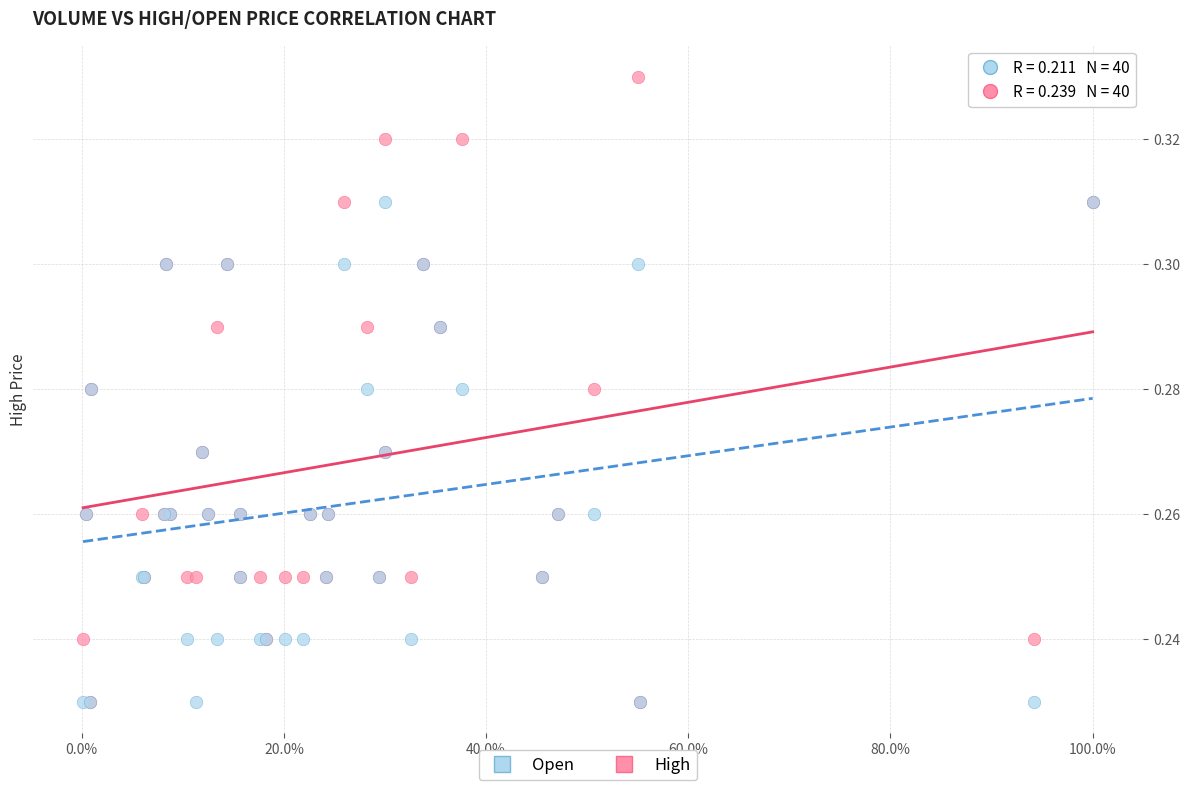

Which series has the largest Y range (max minus min)?

High